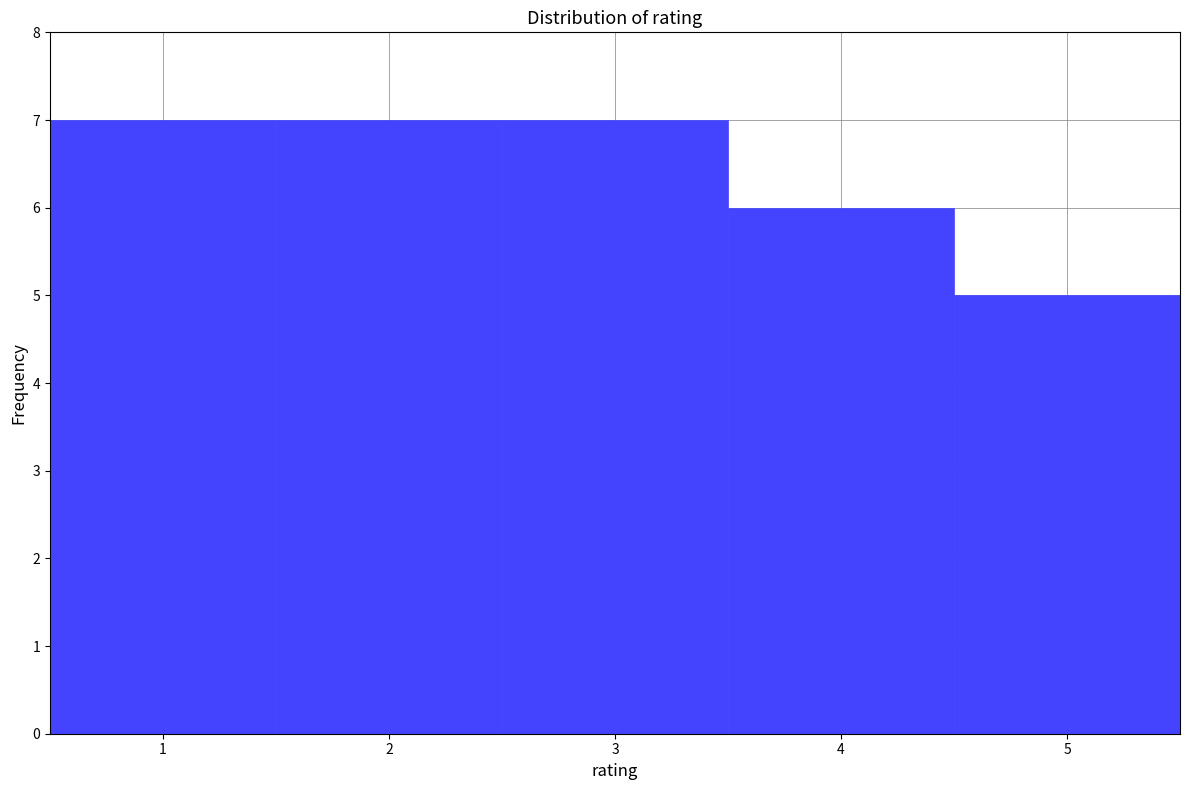

Reading left to right, transcribe this chart: for each bar, give the range it covers on the x-axis and its height. The values are not printed on the chart, so give them approximately, as read against the axis.

0.5 to 1.5: 7
1.5 to 2.5: 7
2.5 to 3.5: 7
3.5 to 4.5: 6
4.5 to 5.5: 5